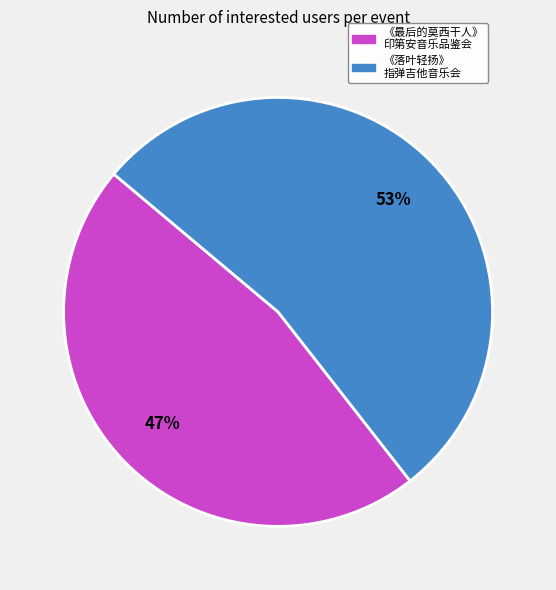

Approximately how many times larger is the value at 《落叶轻扬》 指弹吉他音乐会 compared to 《最后的莫西干人》 印第安音乐品鉴会?

1.1